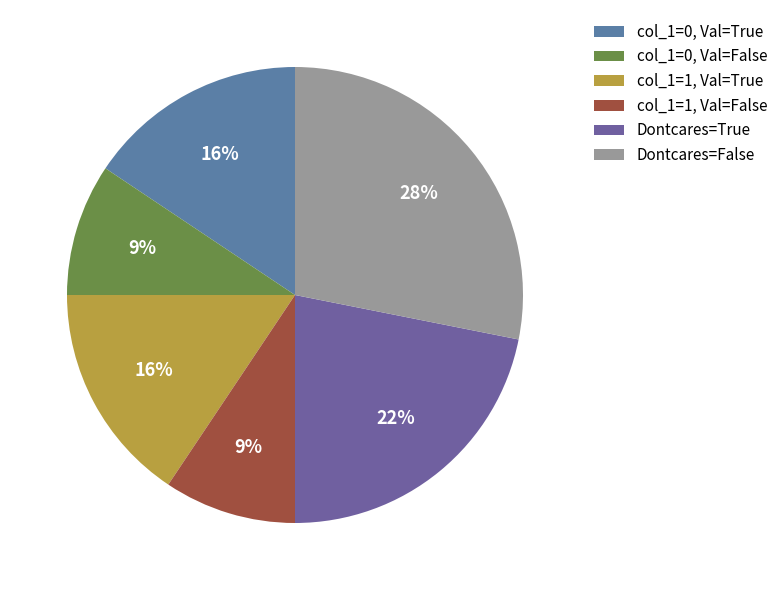

What is the largest slice in the pie chart?

Dontcares=False